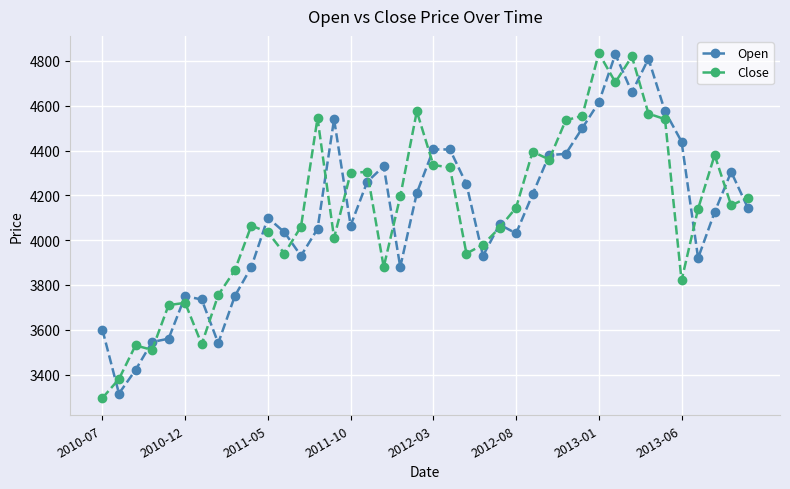

What are all the series names shown in the legend?

Open, Close